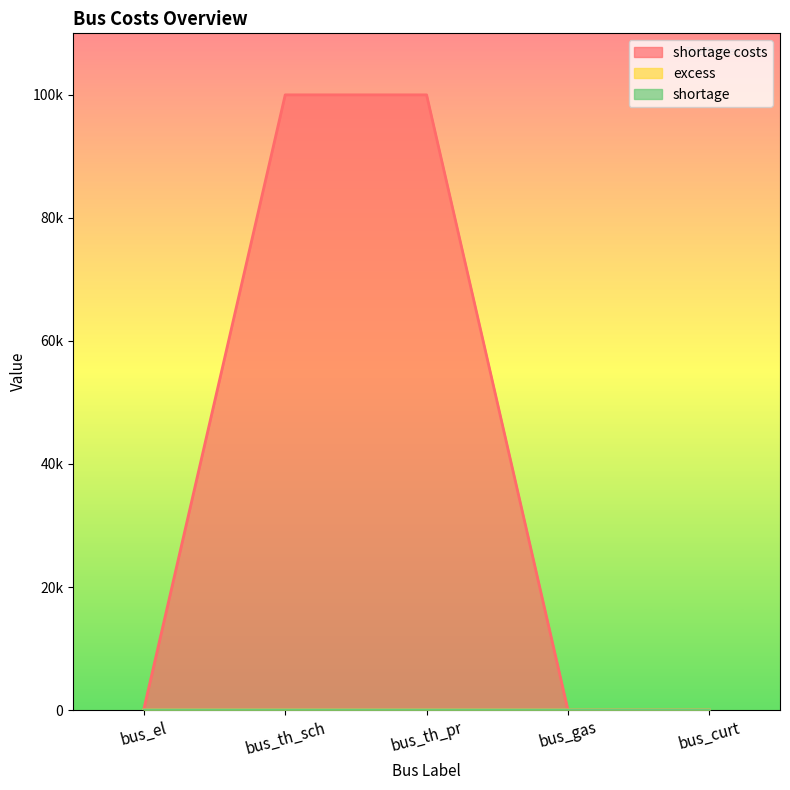

How many excess values are between 1 and 2?

4